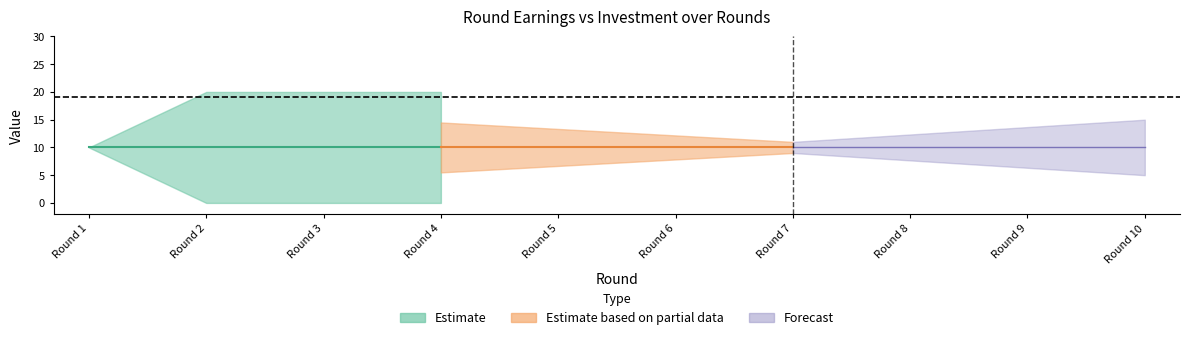

Does the chart display data point markers on the line(s)?

No